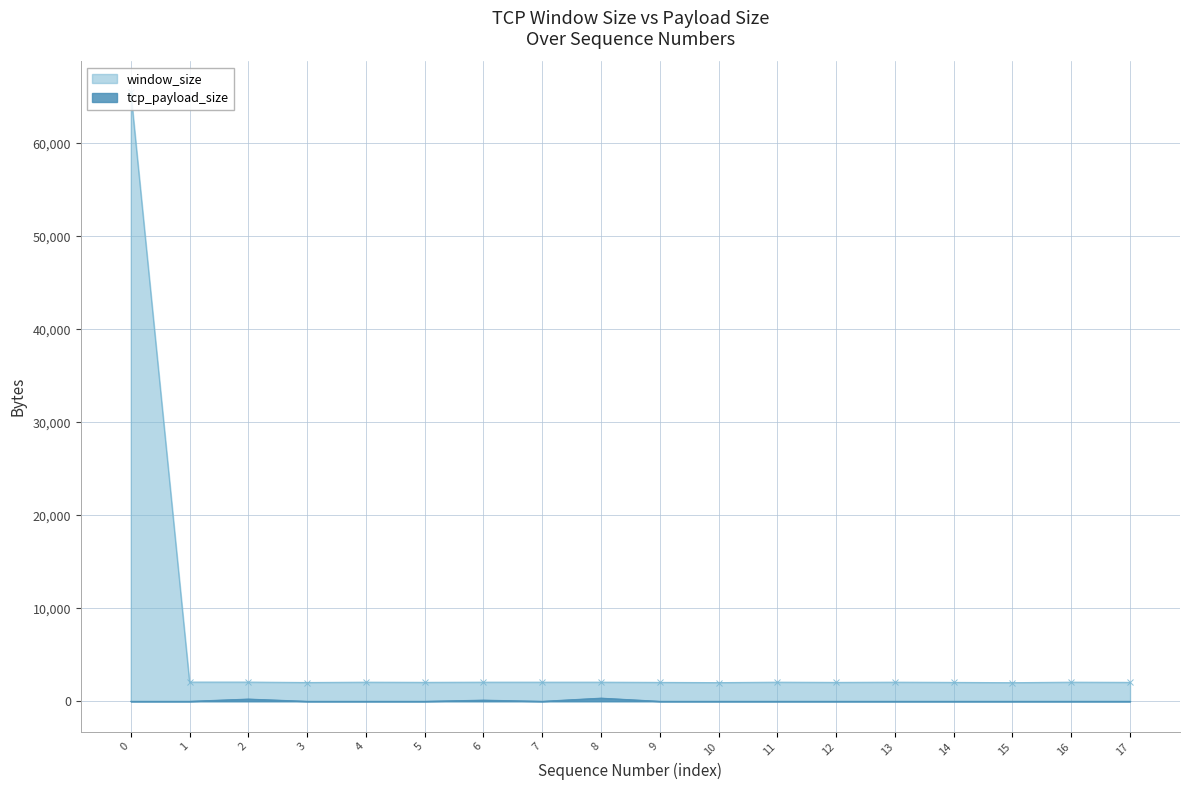

True or false: tcp_payload_size and window_size cross at least once.

False